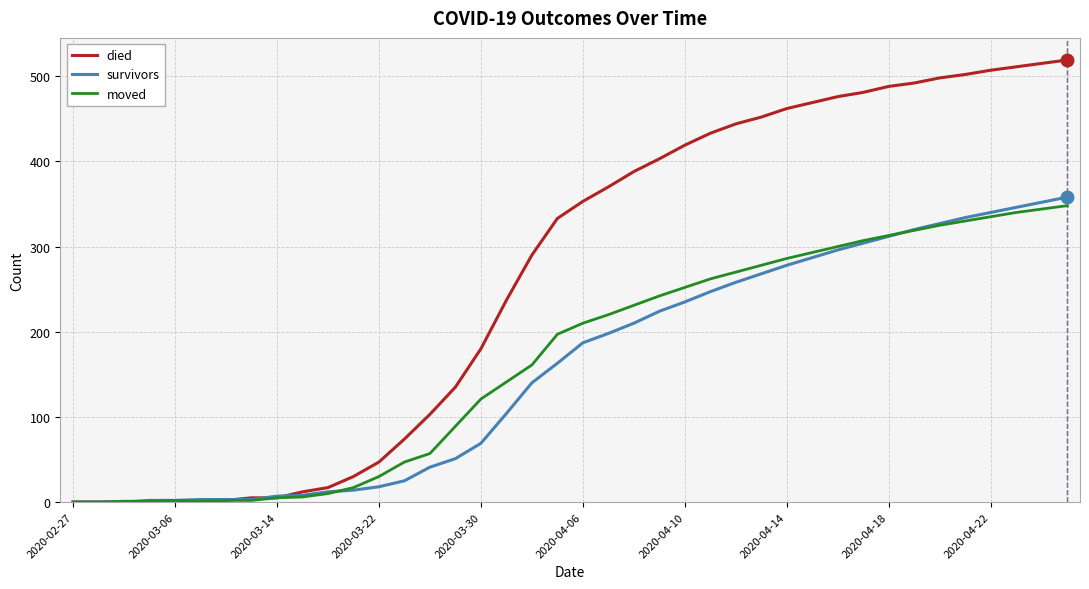

What is the maximum value for died?

519